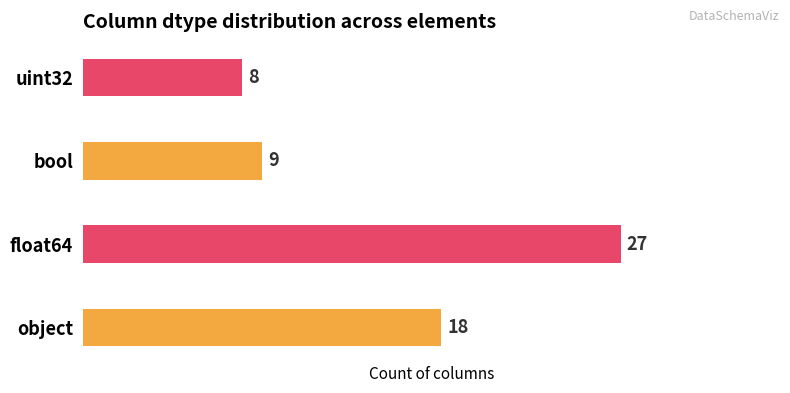

Are the bars grouped side by side (vs. stacked)?

No